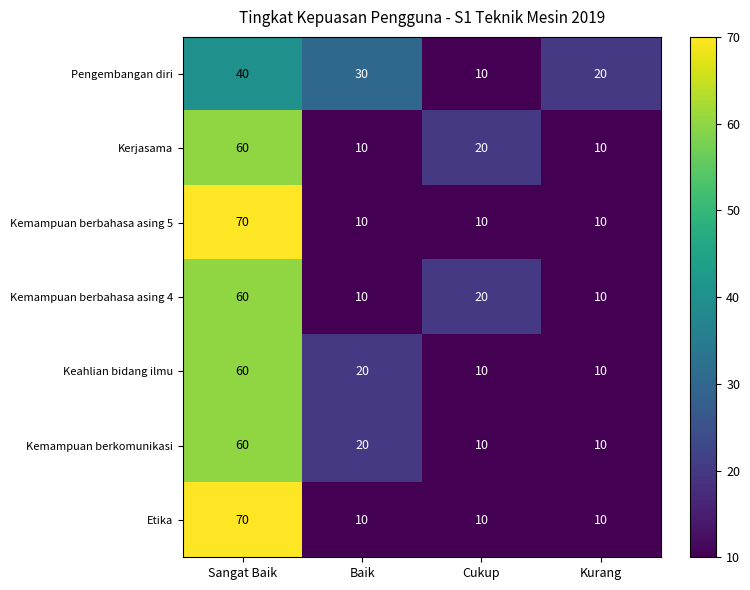

What is the sum of the Kemampuan berkomunikasi values at Baik and Sangat Baik?

80